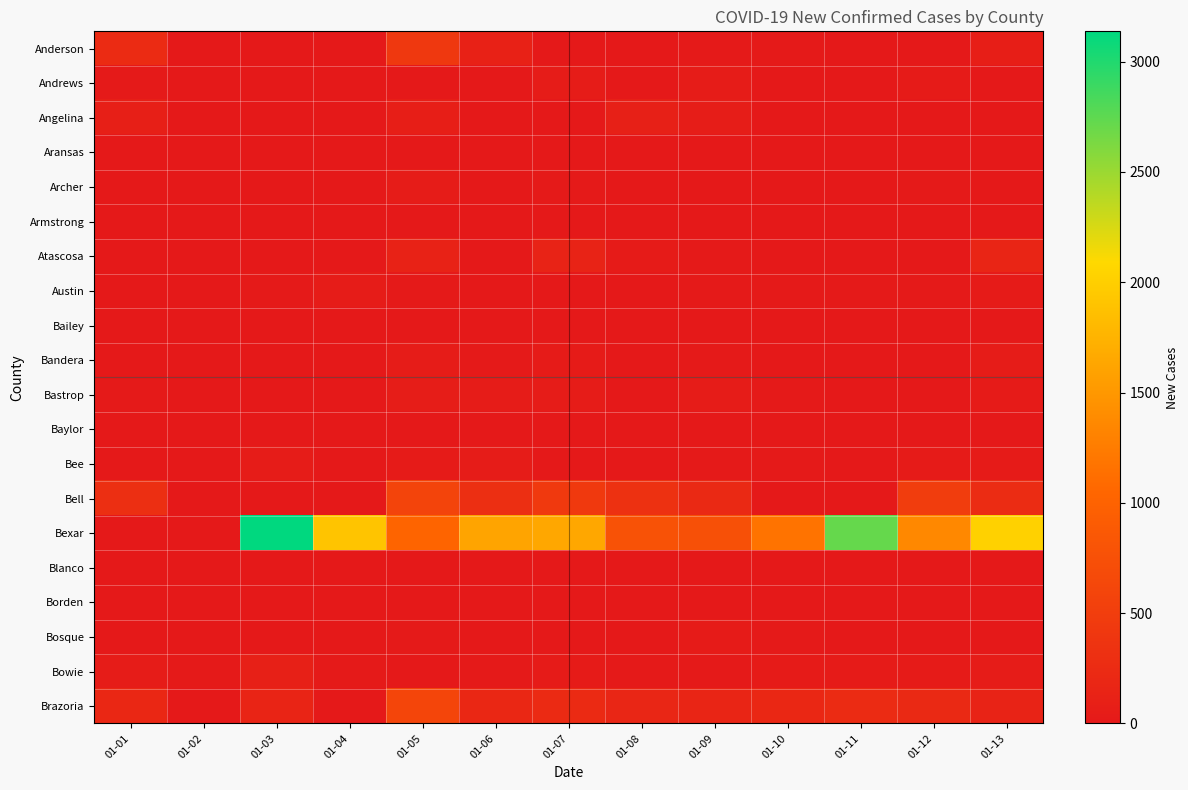

What is the maximum value shown in the chart?

3137